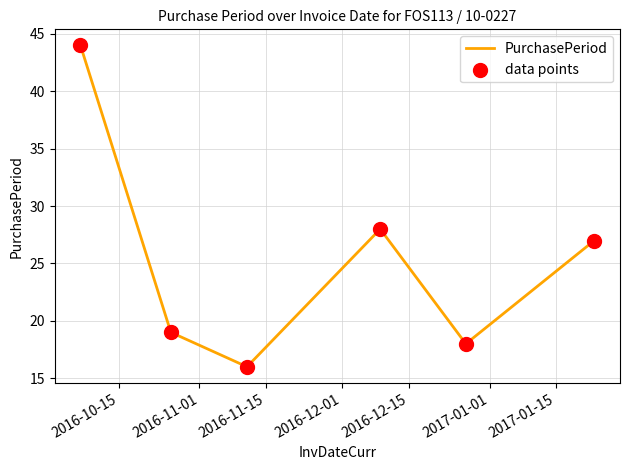

What is the difference between the maximum and minimum values?

28